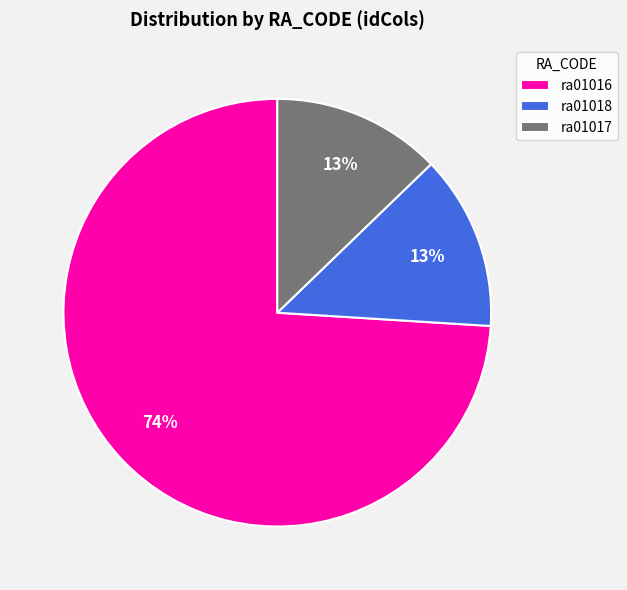

True or false: ra01018 accounts for 1% of the total.

False